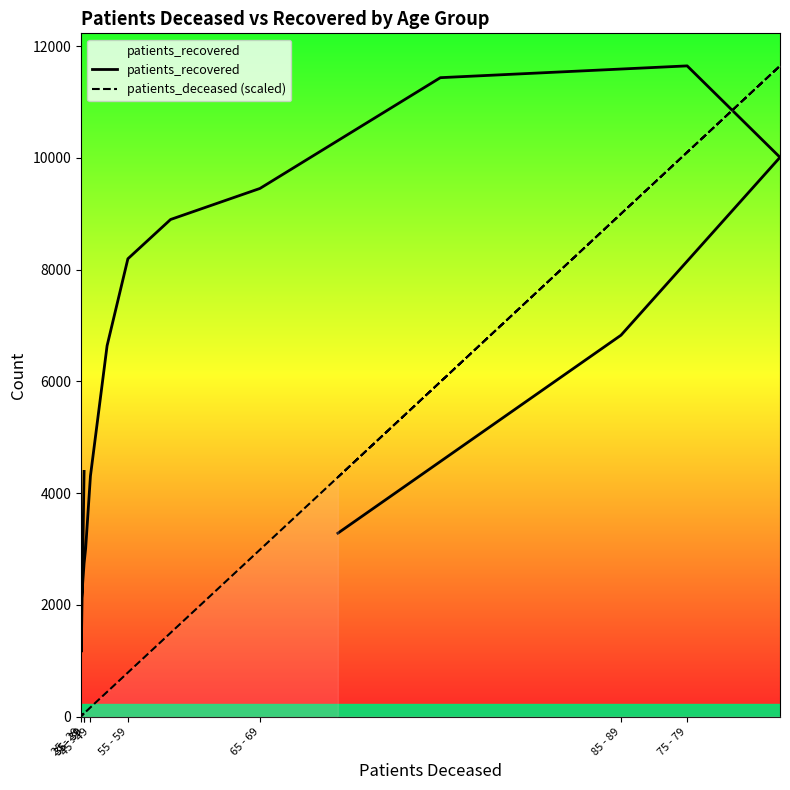

How many intersections are there between patients_deceased (scaled) and patients_recovered?

1